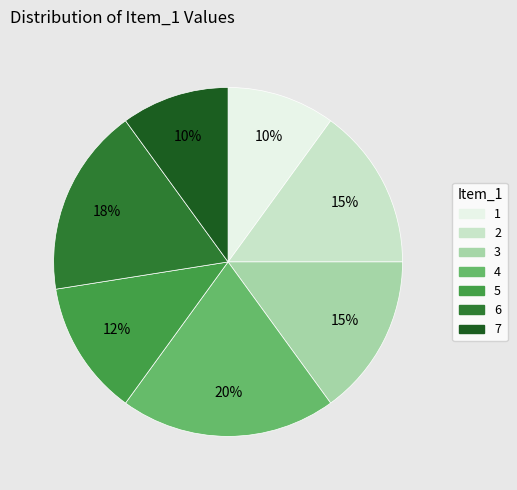

To the nearest percent, what is the average slice percentage?

14%